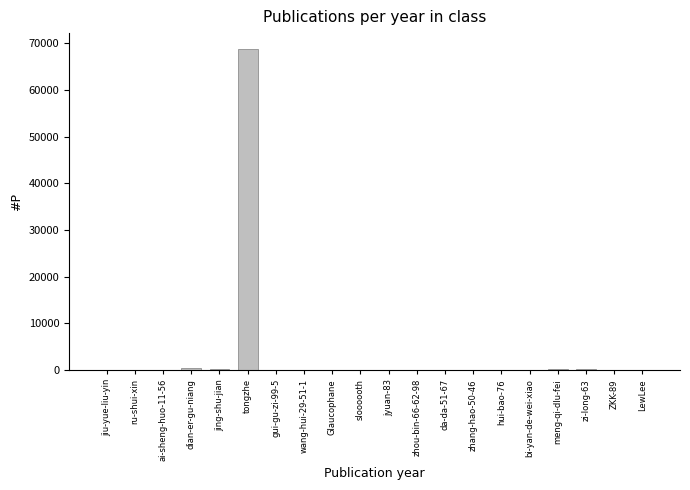

What is the greatest value displayed?

68707